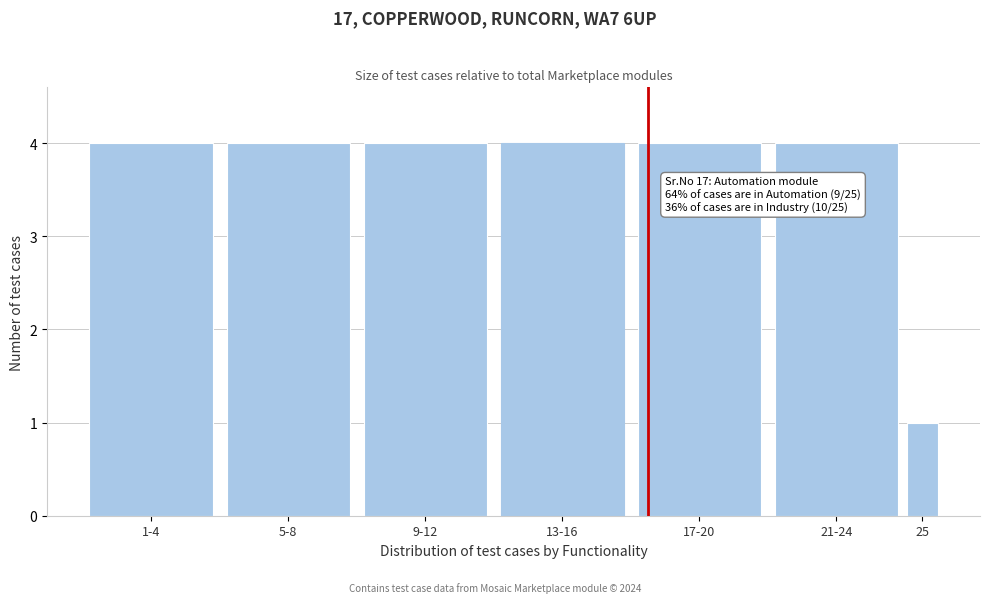

Reading left to right, extract all data points from this chart.

1-4=4	5-8=4	9-12=4	13-16=4	17-20=4	21-24=4	25=1